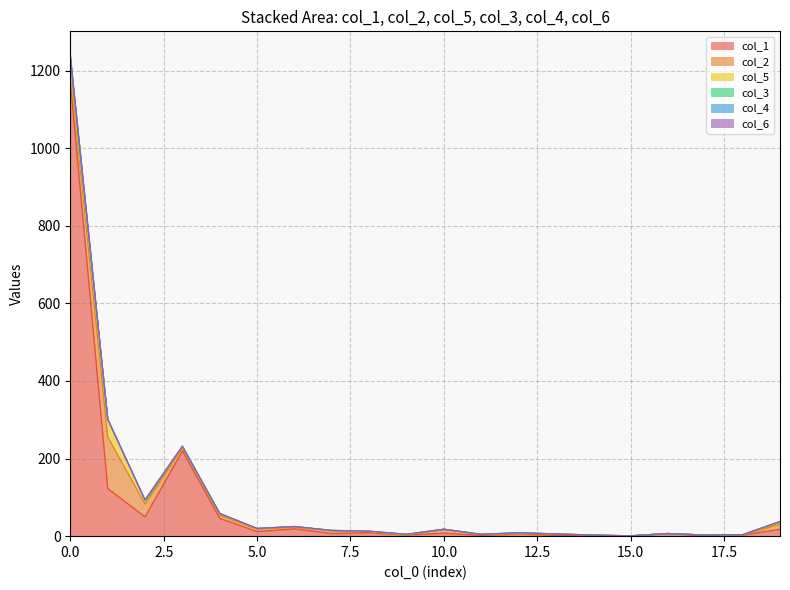

Which series has the largest total across all categories?

col_1